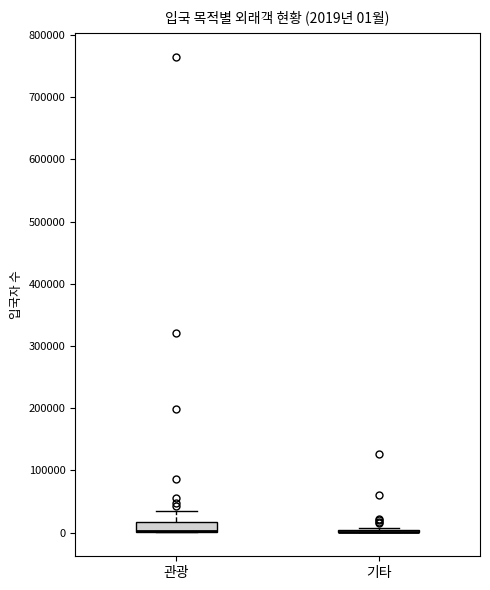

Which box is the tallest, from its lower edge to its upper edge?

관광